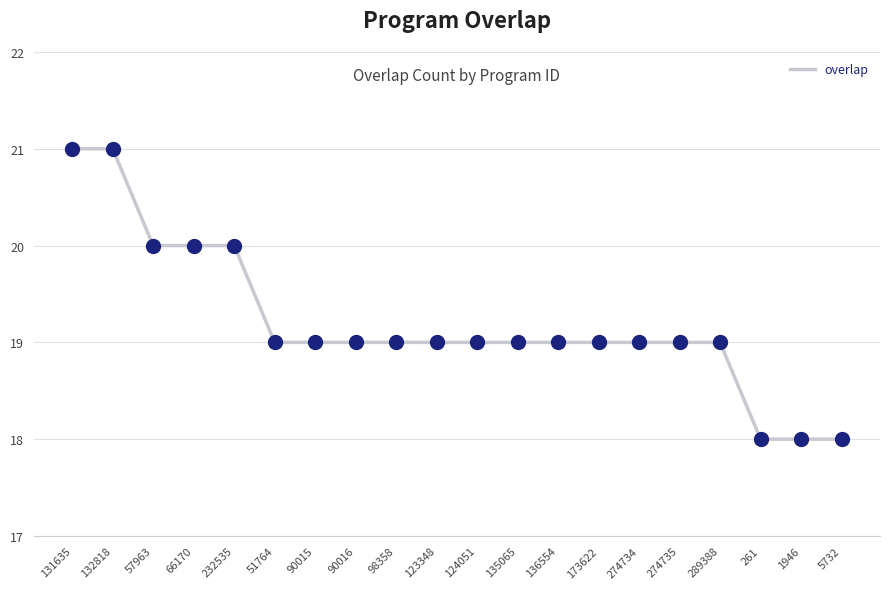

Which has a higher value, 131635 or 51764?

131635